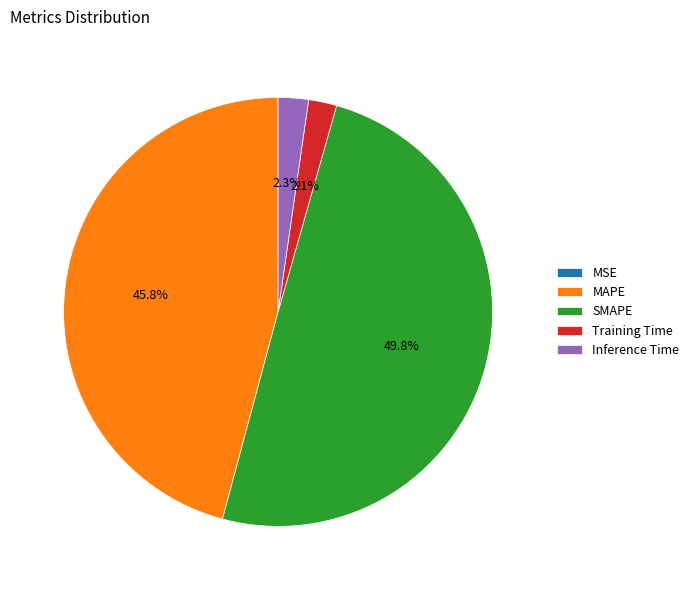

Which has a higher value, SMAPE or MAPE?

SMAPE